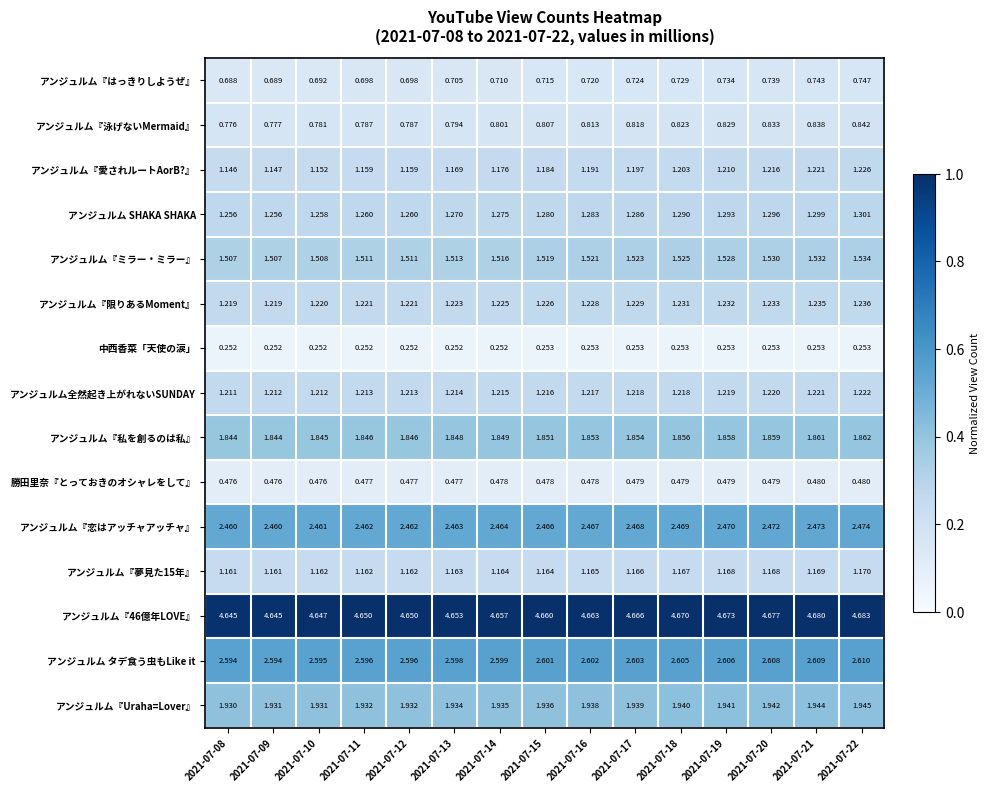

Is the value of アンジュルム『はっきりしようぜ』 at 2021-07-13 greater than the value of アンジュルム『46億年LOVE』 at 2021-07-17?

No